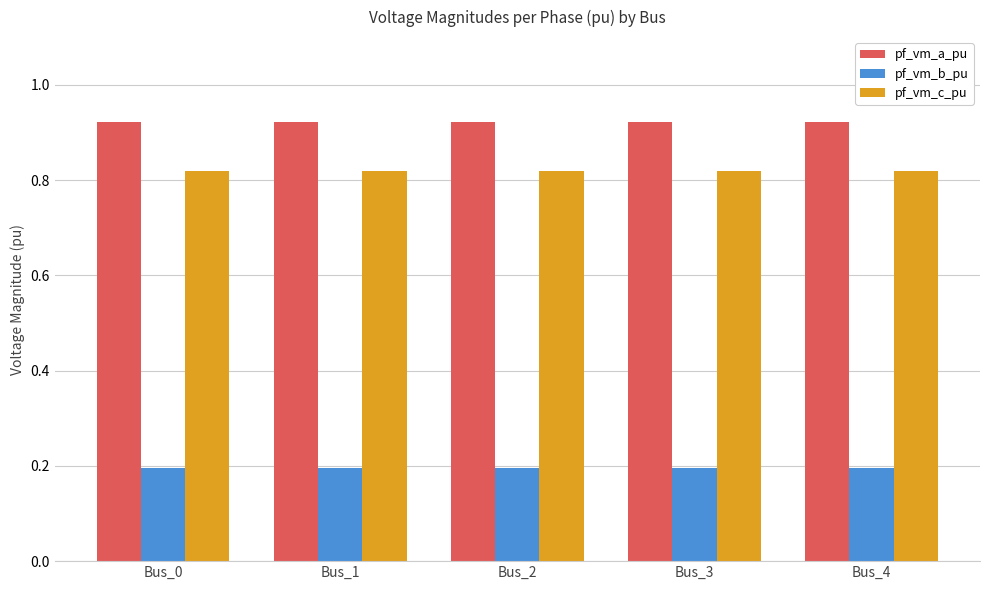

Read the pf_vm_b_pu value at Bus_0.

0.2